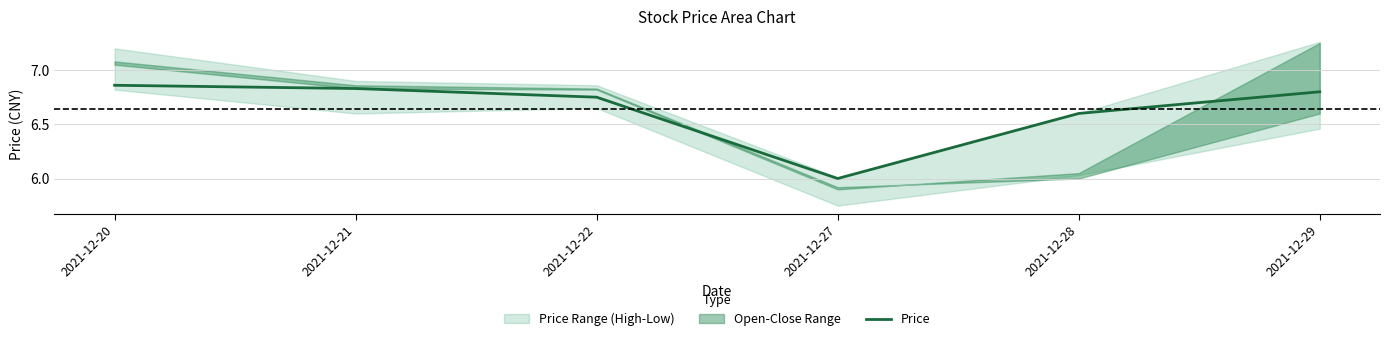

Is it true that the value at 2021-12-21 is 3.0?

False